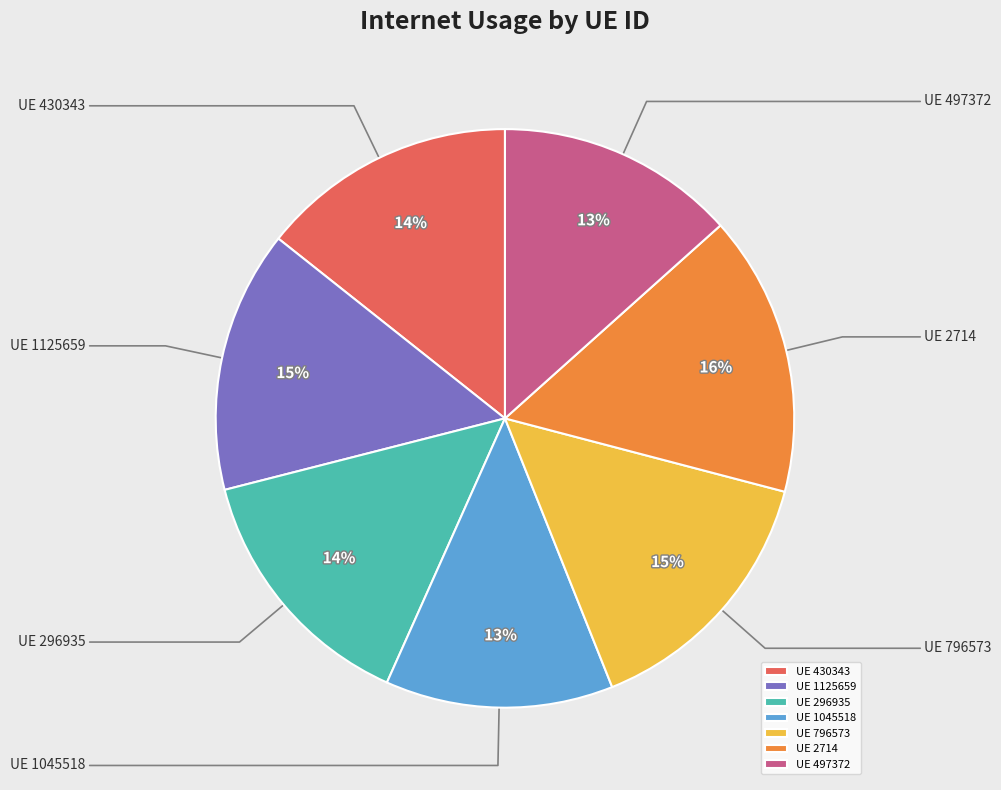

Is it true that UE 296935 is 8% of the pie?

False